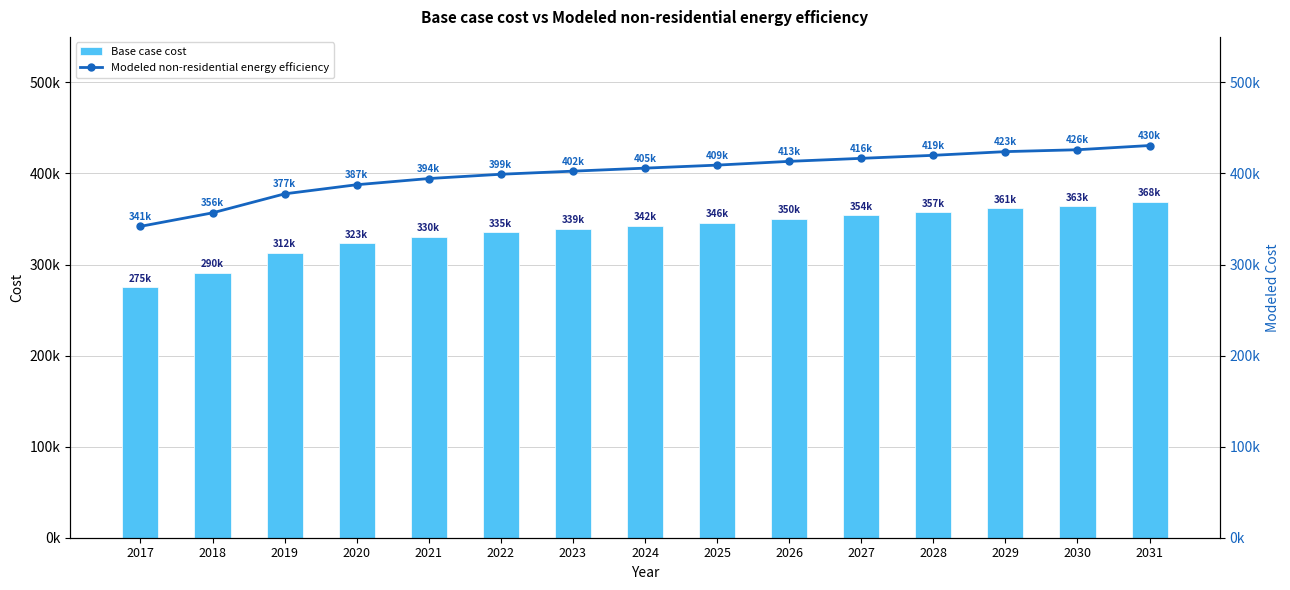

Is it true that Modeled non-residential energy efficiency equals 535449.7 at 2017?

False